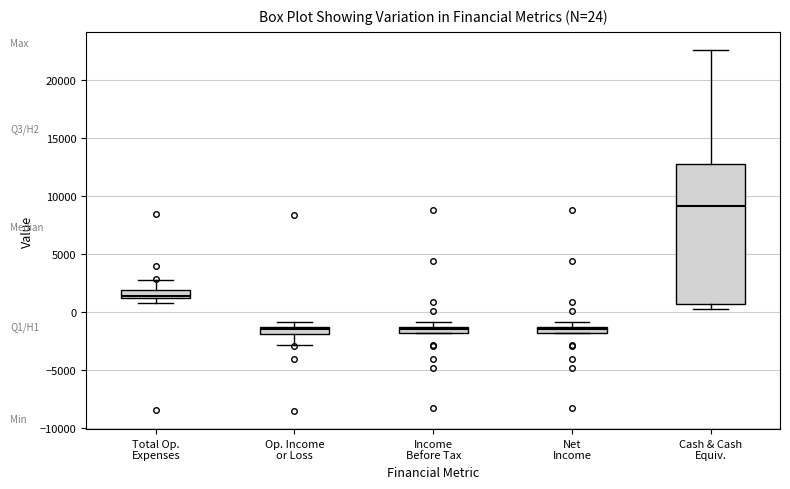

Which box has the highest median line?

Cash & Cash Equiv.